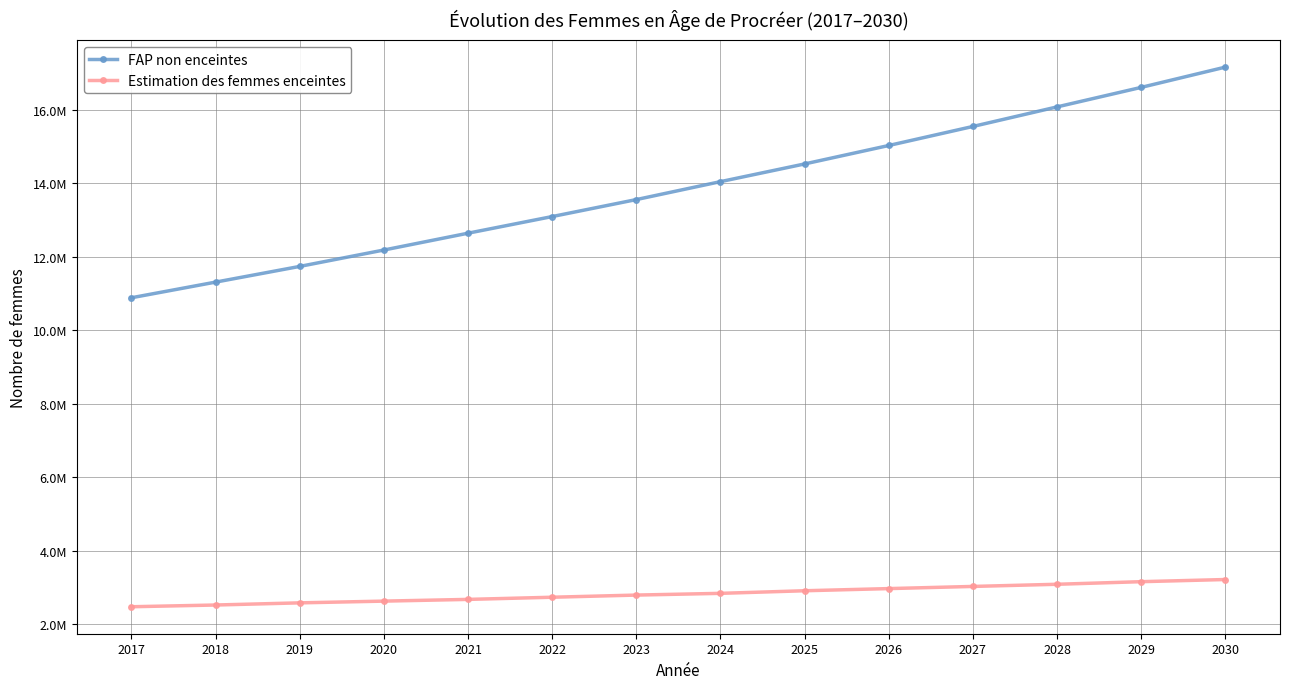

What is the difference between the maximum and minimum values in the FAP non enceintes series?

6275916.7